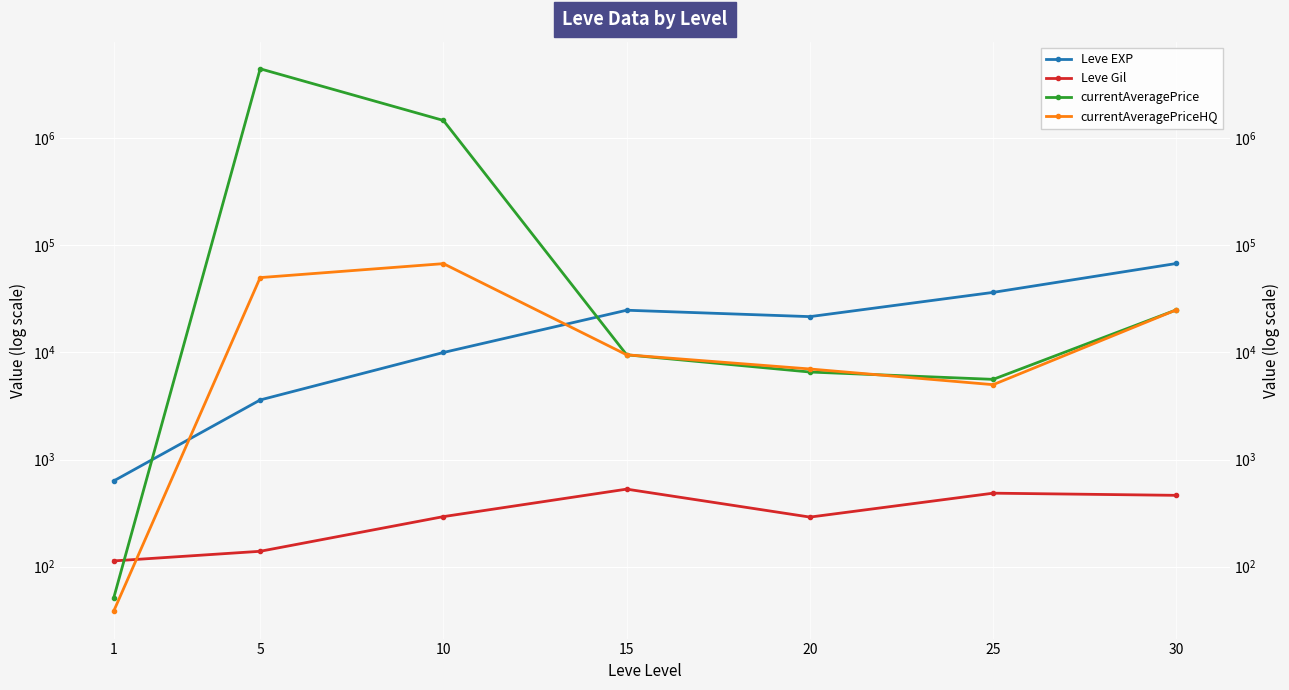

What is the sum of all currentAveragePrice values?

5969464.7